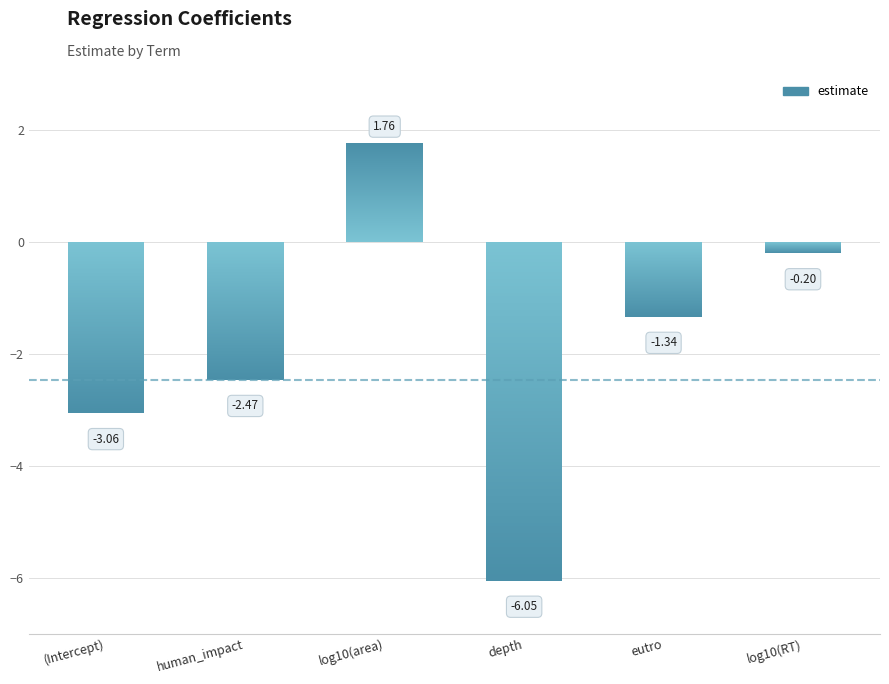

What is the maximum value shown in the chart?

1.8